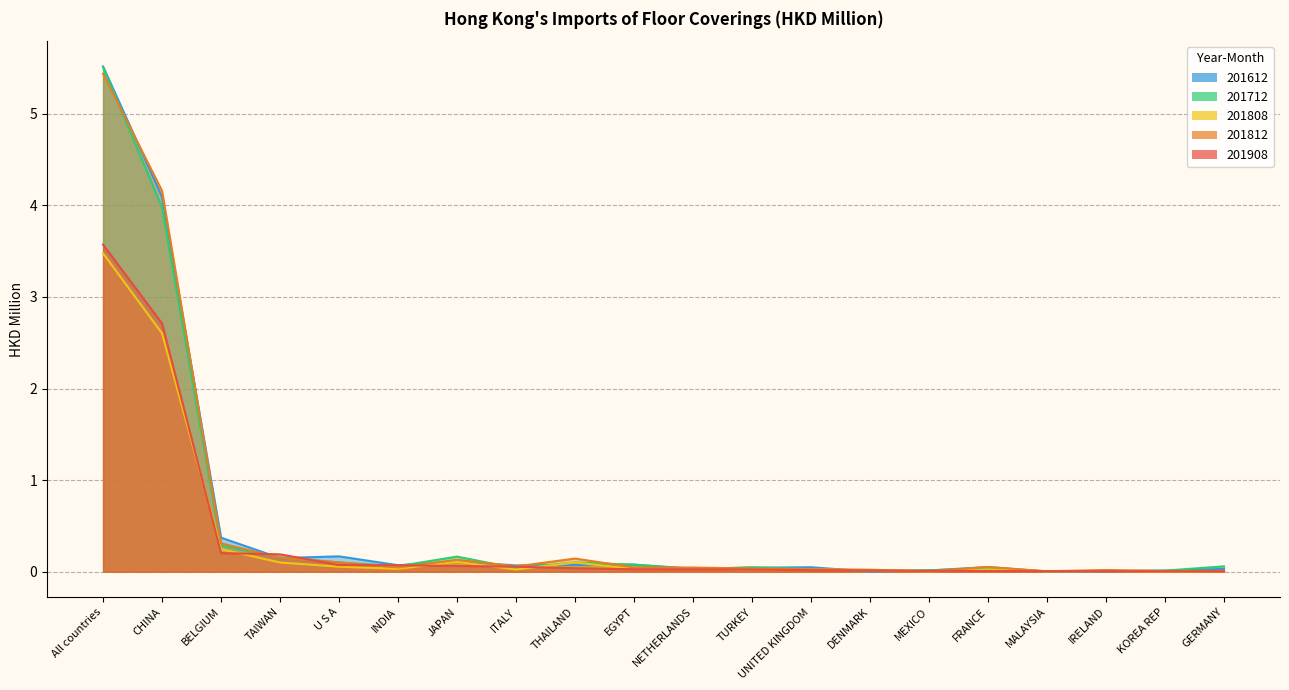

How many interior local peaks does the 201812 series have?

4